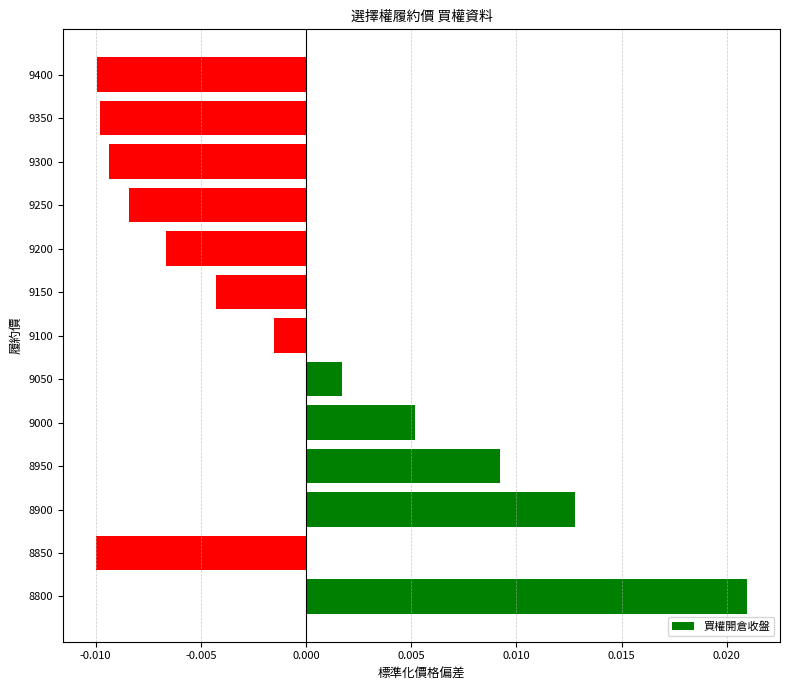

At which category does the chart reach its peak across all series?

8800